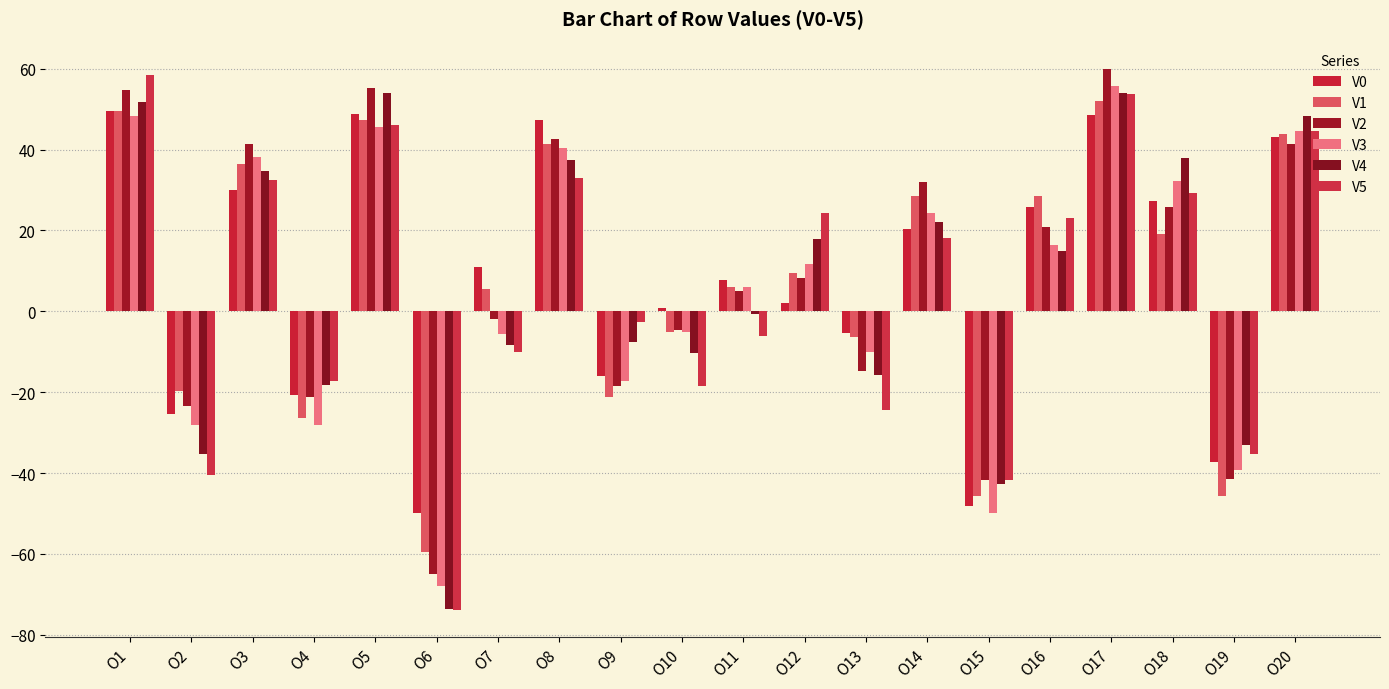

The value of V3 at O3 is 38.2. True or false?

True